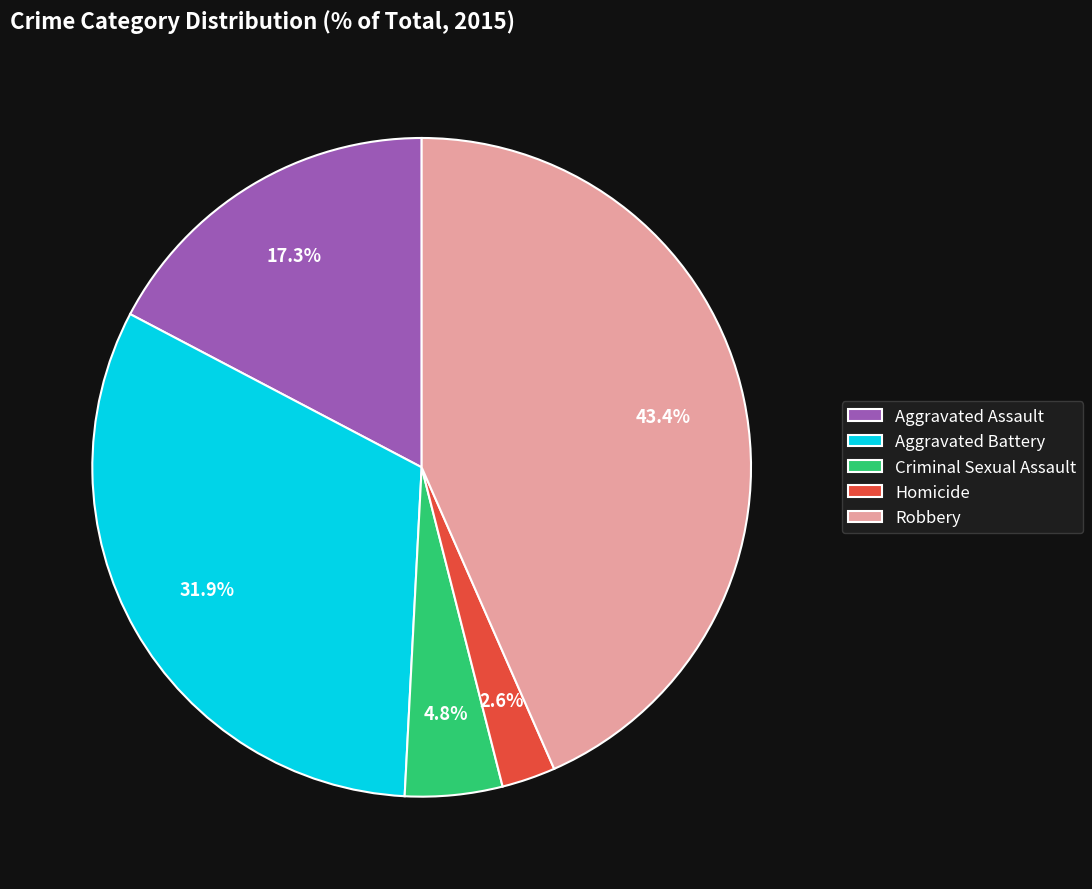

Which slice is the largest?

Robbery